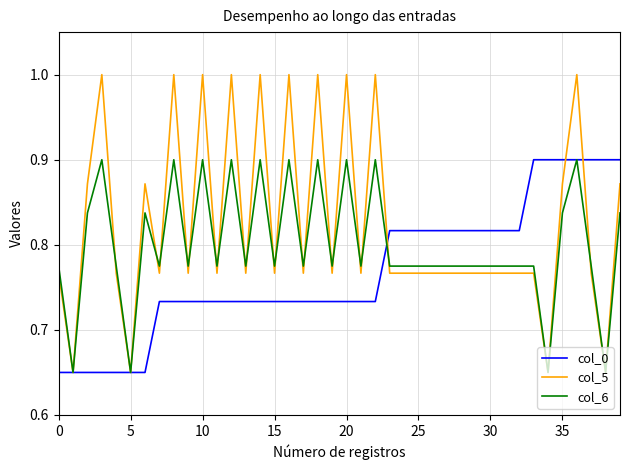

Which series has the largest range (max minus min)?

col_5